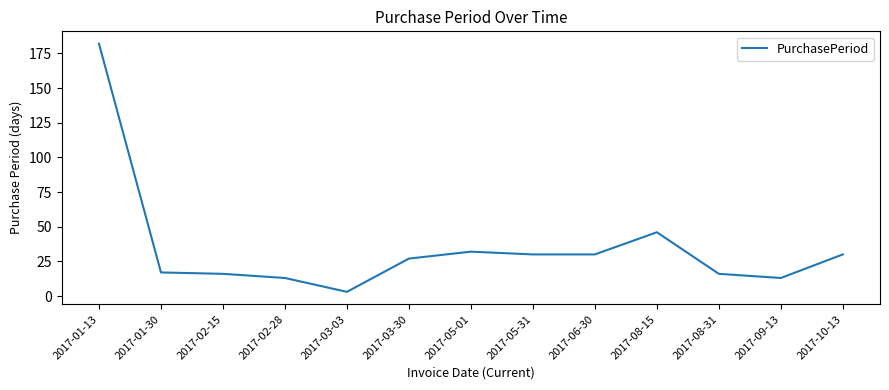

What is the difference between the second highest and minimum values?

43